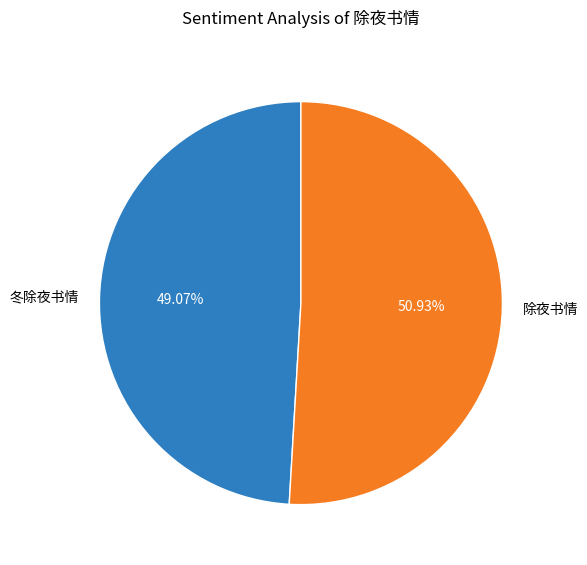

Combined, do 冬除夜书情 and 除夜书情 account for over 50%?

Yes